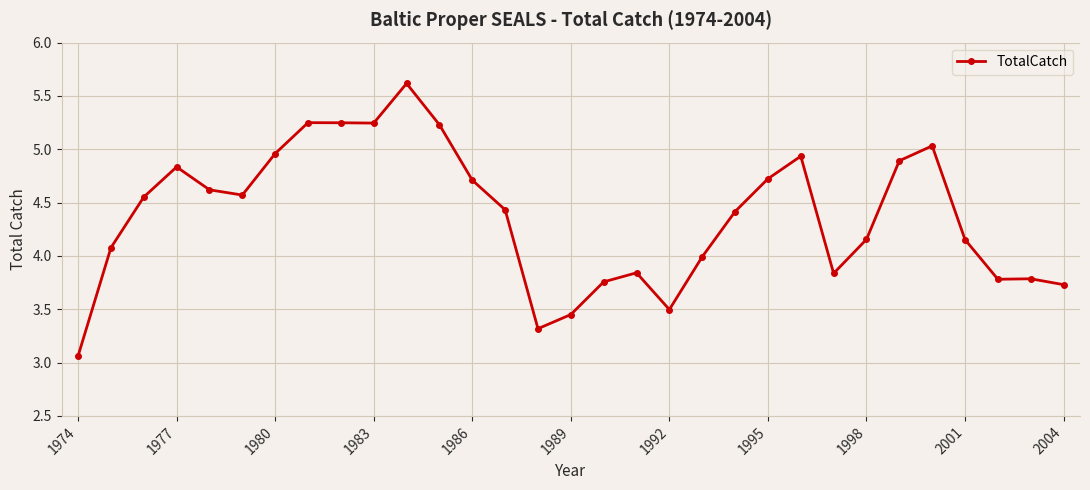

What is the difference between the maximum and minimum values?

2.6